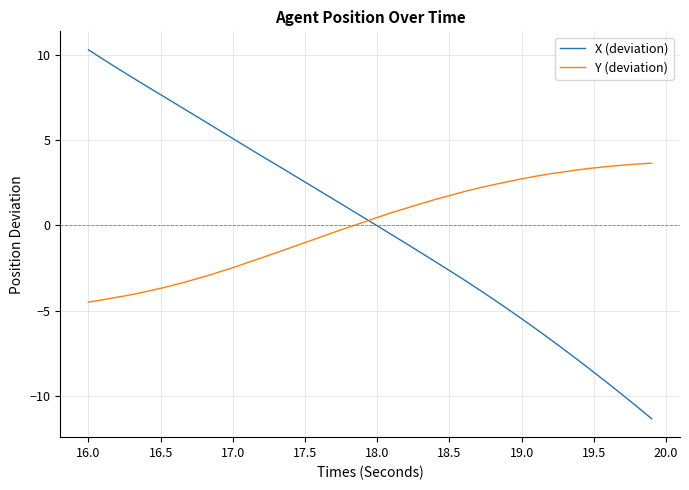

What are all the series names shown in the legend?

X (deviation), Y (deviation)